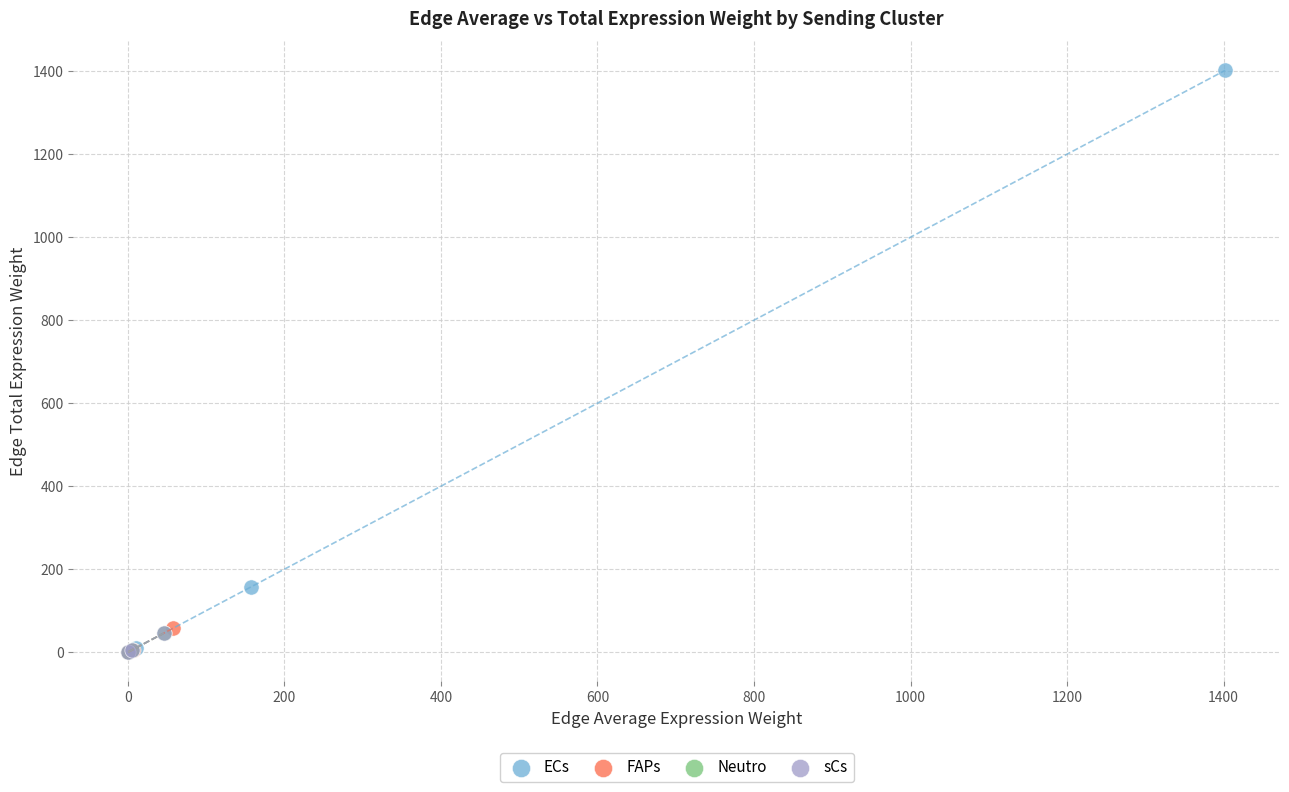

Which series has the widest spread of Y values?

ECs